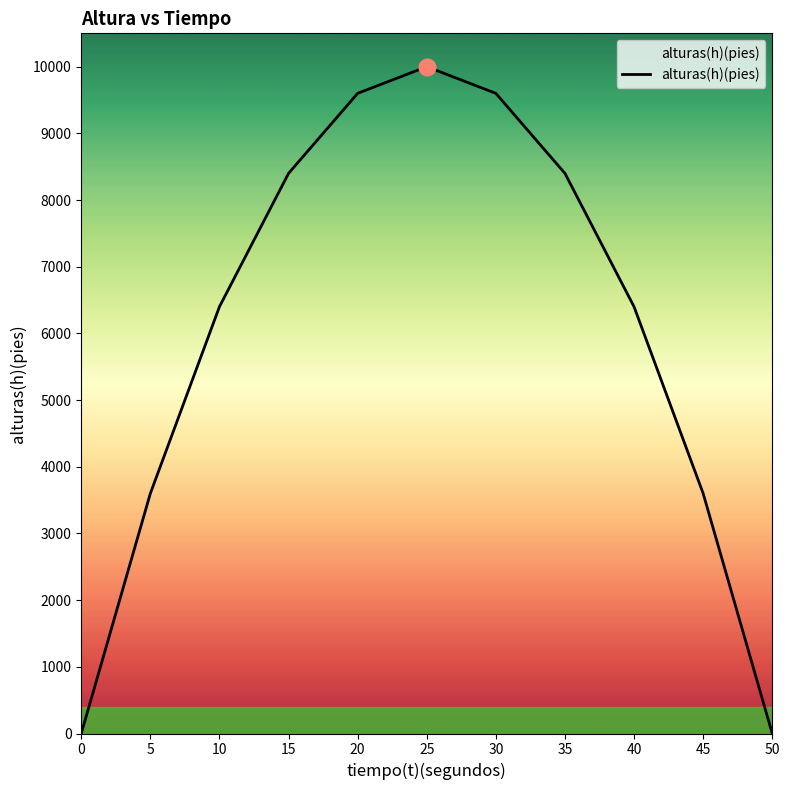

The value at 45 is 3600. True or false?

True